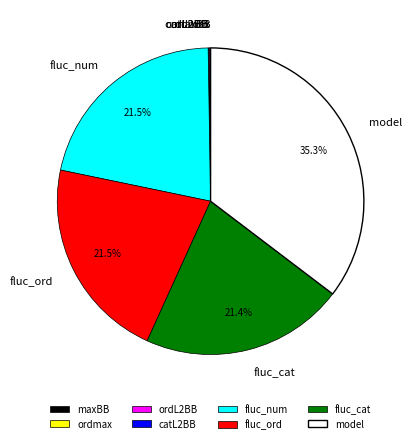

Which has a higher value, model or fluc_cat?

model